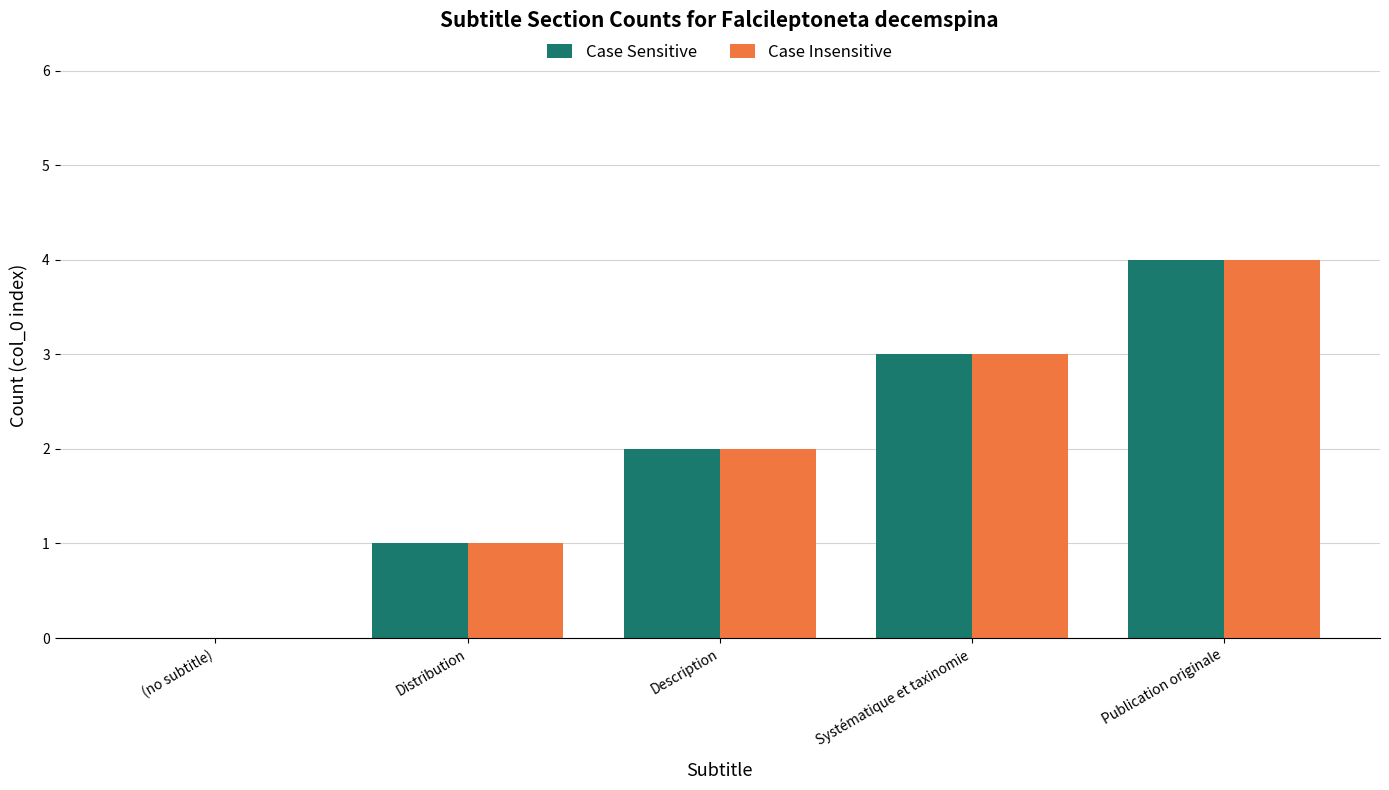

Is it true that Case Sensitive equals 3 at Systématique et taxinomie?

True